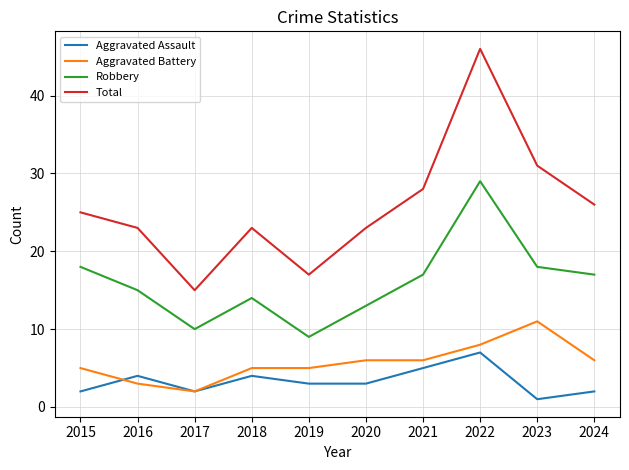

How many interior local peaks does the Aggravated Assault series have?

3